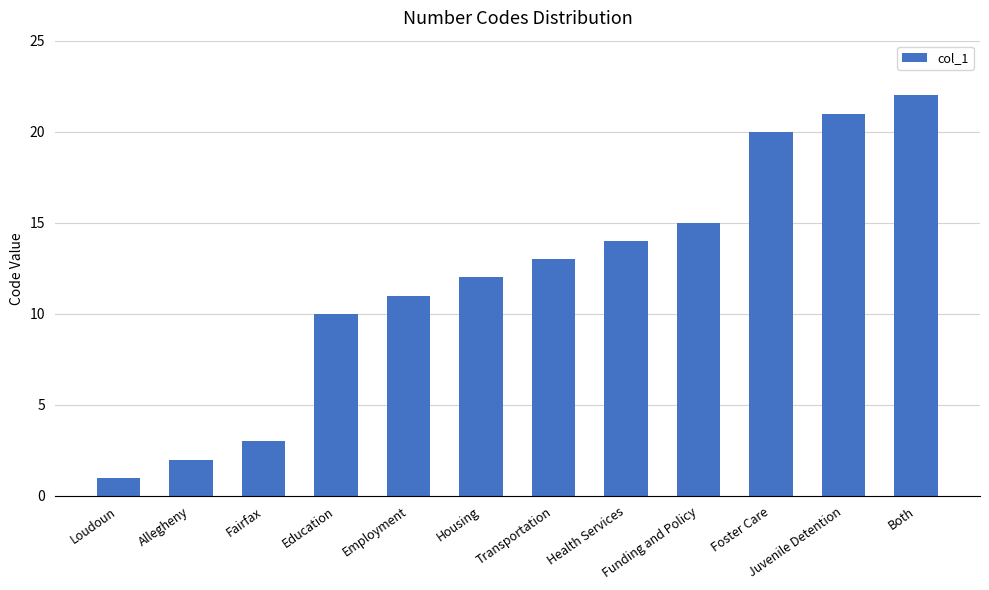

Count the number of data series in this chart.

1